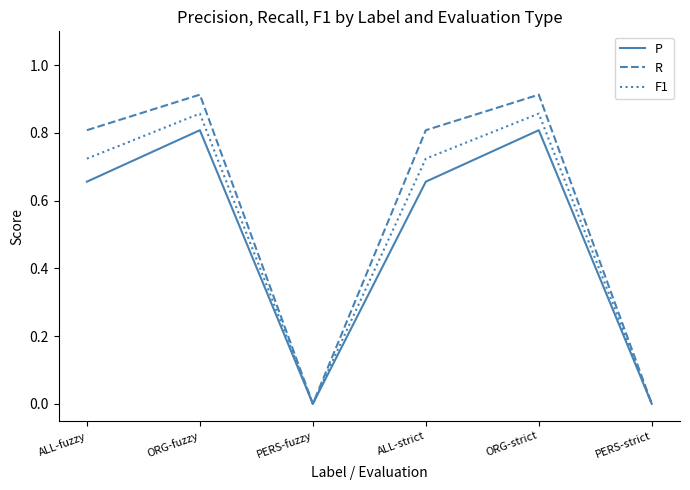

Rank the series by their average value, from highest to lowest.

R, F1, P